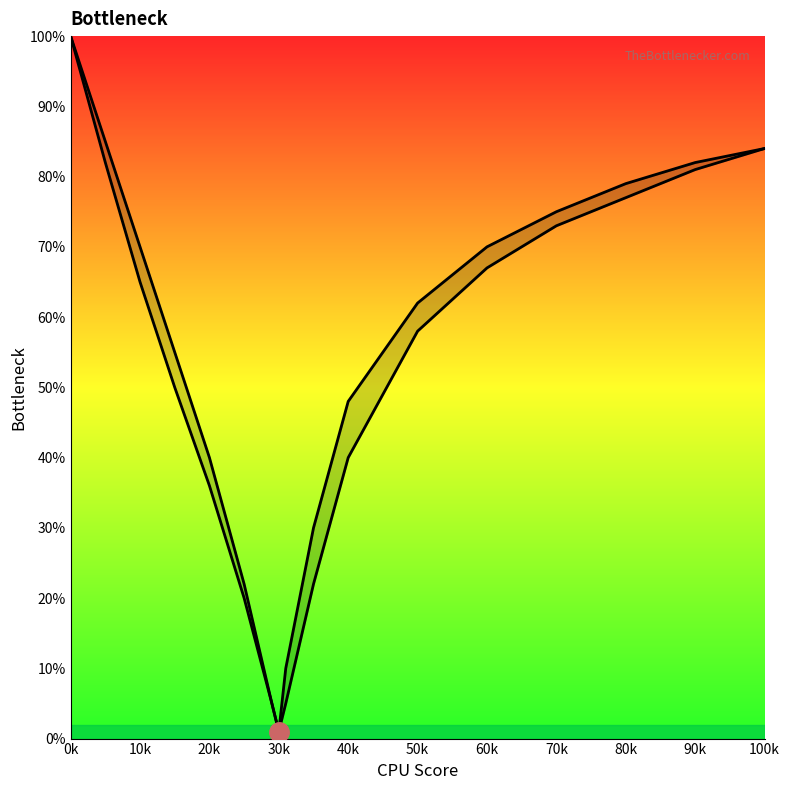

In Scen_3, how many points are lower than both neighbors (excluding endpoints)?

1